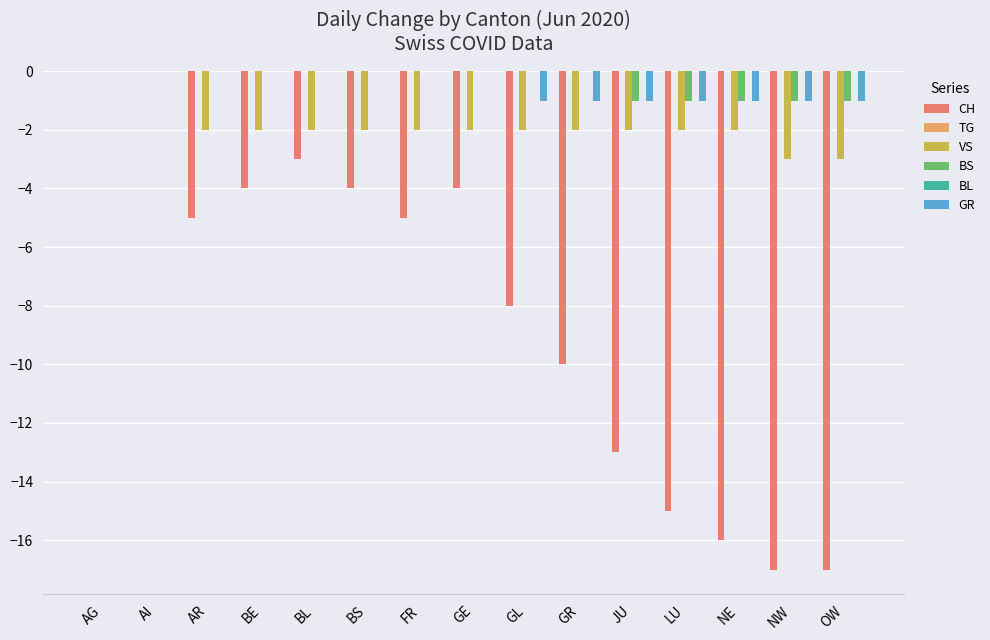

Reading left to right, what are all the values shown in this chart?

CH: AG=0	AI=0	AR=-5	BE=-4	BL=-3	BS=-4	FR=-5	GE=-4	GL=-8	GR=-10	JU=-13	LU=-15	NE=-16	NW=-17	OW=-17
TG: AG=0	AI=0	AR=0	BE=0	BL=0	BS=0	FR=0	GE=0	GL=0	GR=0	JU=0	LU=0	NE=0	NW=0	OW=0
VS: AG=0	AI=0	AR=-2	BE=-2	BL=-2	BS=-2	FR=-2	GE=-2	GL=-2	GR=-2	JU=-2	LU=-2	NE=-2	NW=-3	OW=-3
BS: AG=0	AI=0	AR=0	BE=0	BL=0	BS=0	FR=0	GE=0	GL=0	GR=0	JU=-1	LU=-1	NE=-1	NW=-1	OW=-1
BL: AG=0	AI=0	AR=0	BE=0	BL=0	BS=0	FR=0	GE=0	GL=0	GR=0	JU=0	LU=0	NE=0	NW=0	OW=0
GR: AG=0	AI=0	AR=0	BE=0	BL=0	BS=0	FR=0	GE=0	GL=-1	GR=-1	JU=-1	LU=-1	NE=-1	NW=-1	OW=-1